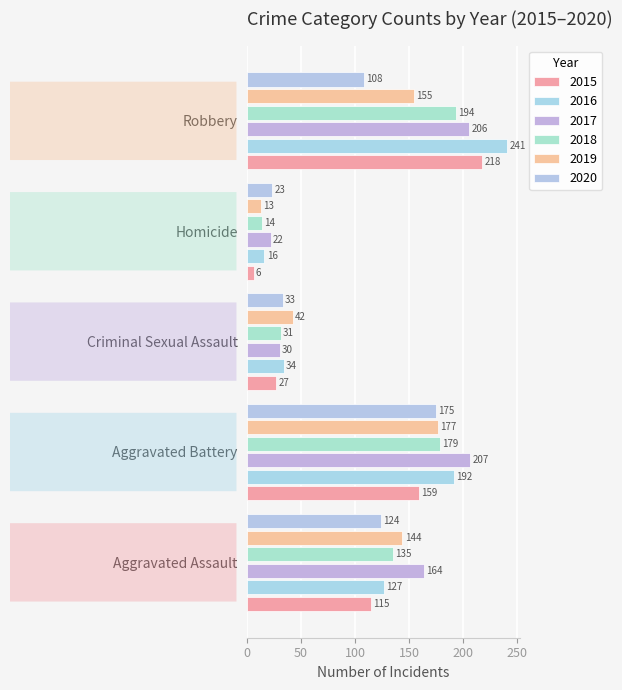

How many values in the 2017 series are below 164?

2